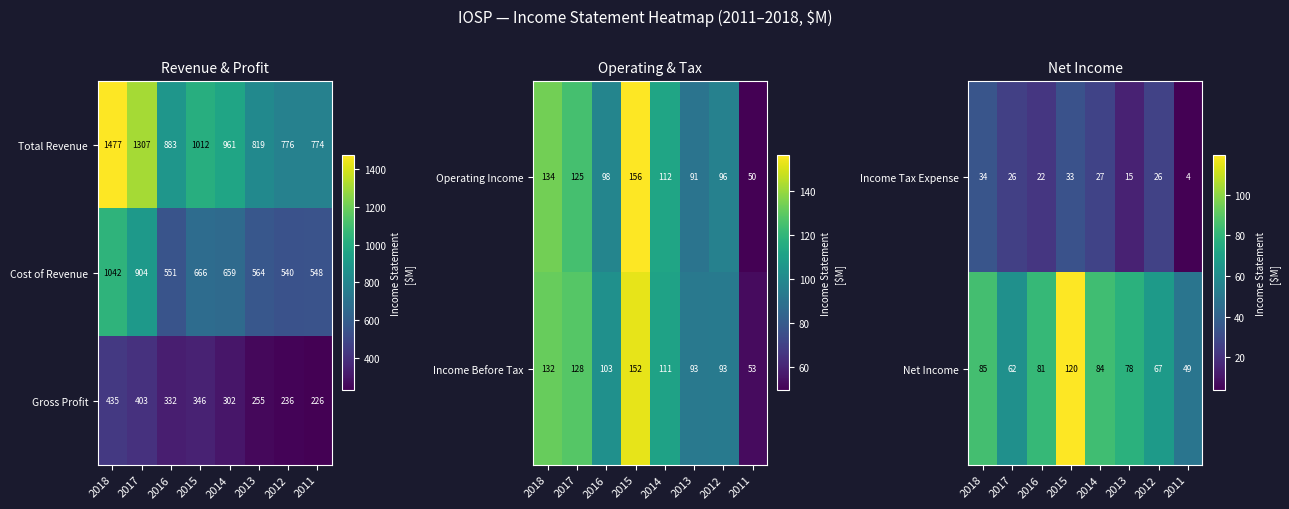

At which label does Gross Profit reach its minimum?

2011